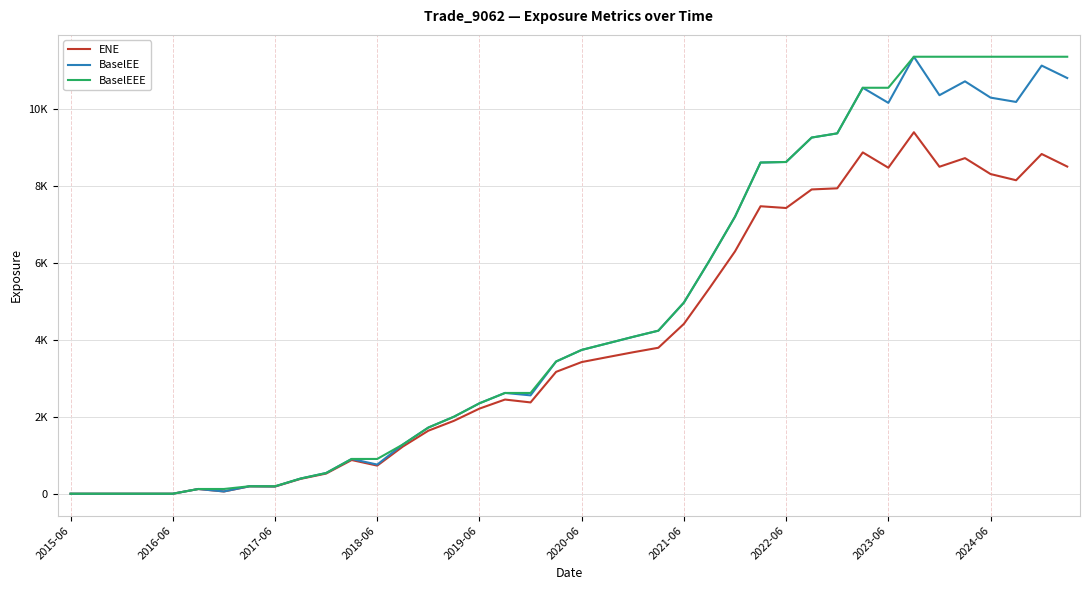

True or false: BaselEE and ENE intersect in this chart.

False